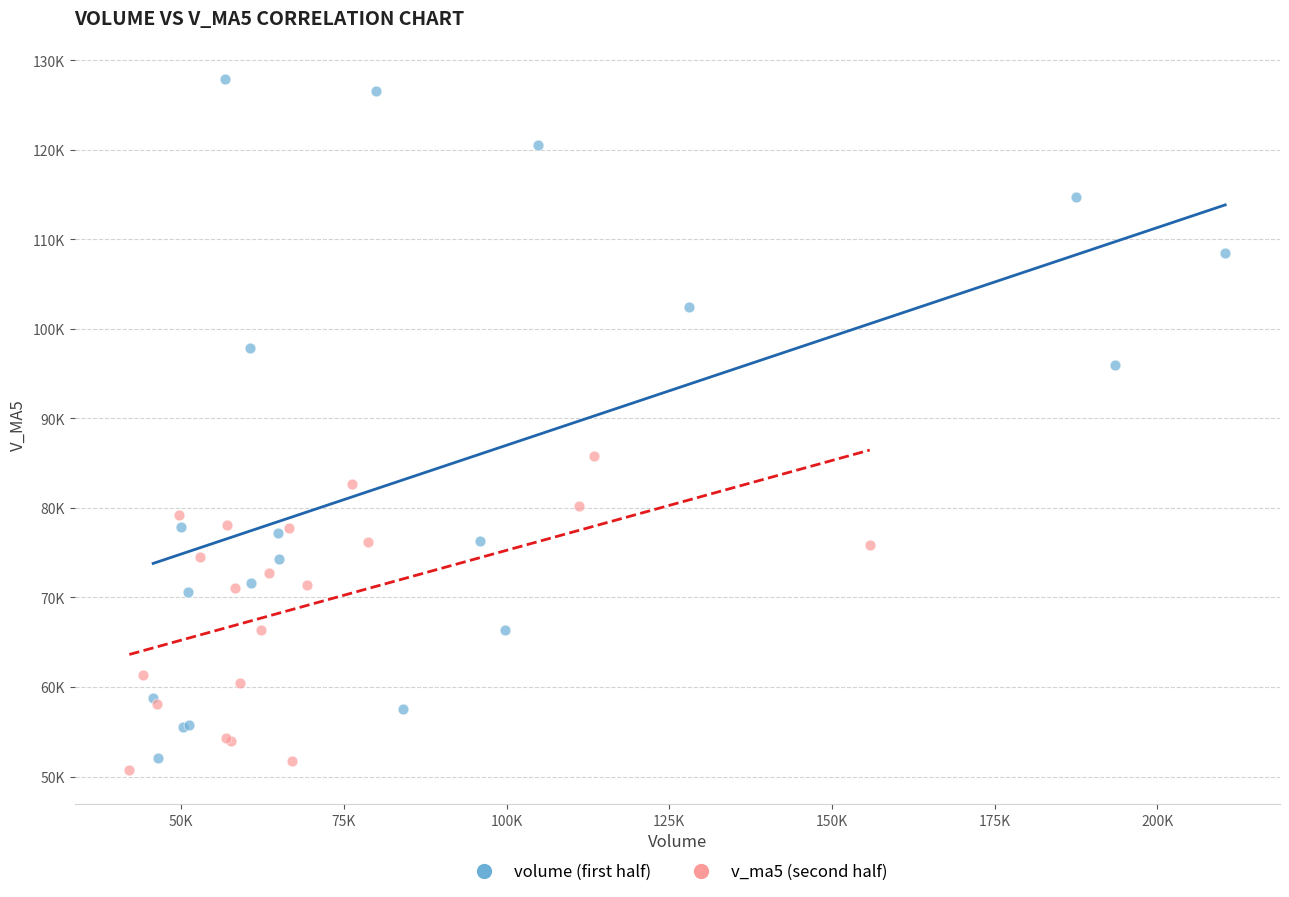

Which series has the largest Y range (max minus min)?

volume (first half)